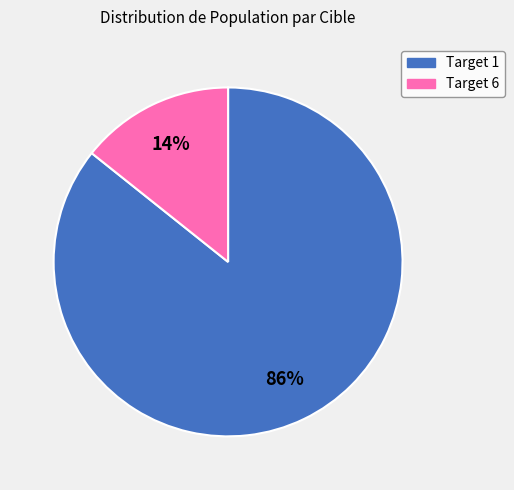

What percentage is the Target 6 slice, to the nearest percent?

14%